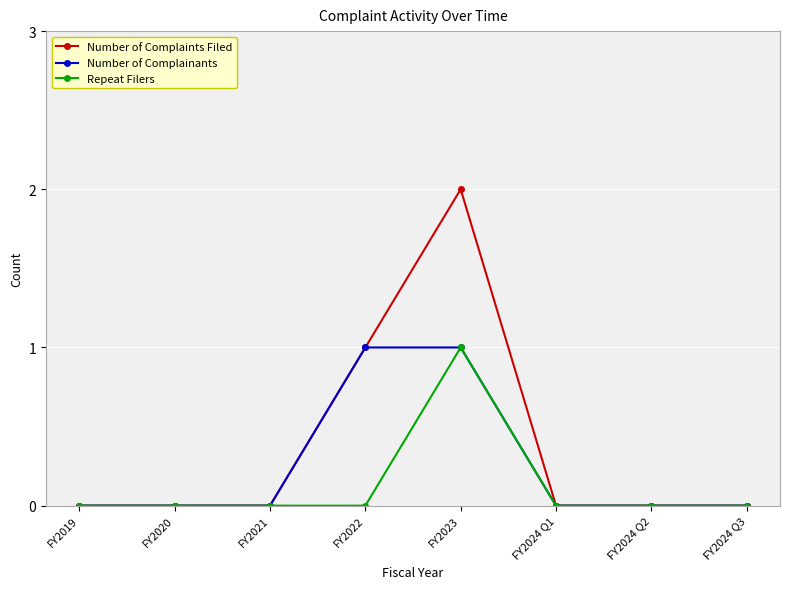

Reading right to left, list all the values displayed in this chart.

Number of Complaints Filed: 0	0	0	2	1	0	0	0
Number of Complainants: 0	0	0	1	1	0	0	0
Repeat Filers: 0	0	0	1	0	0	0	0